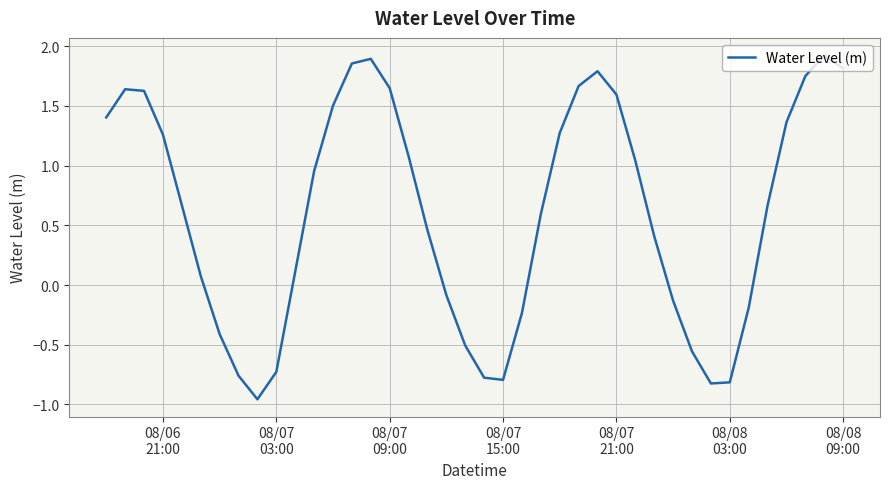

Is this an area chart (filled region under the line)?

No